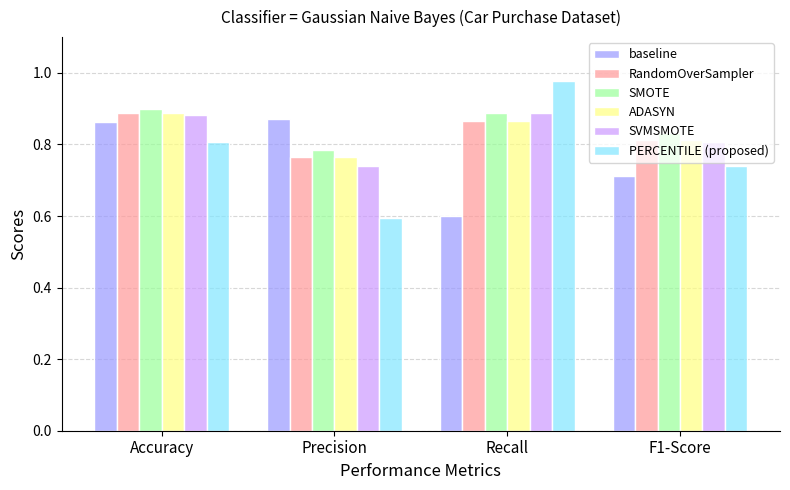

True or false: ADASYN has a value of 0.8 at Precision.

True